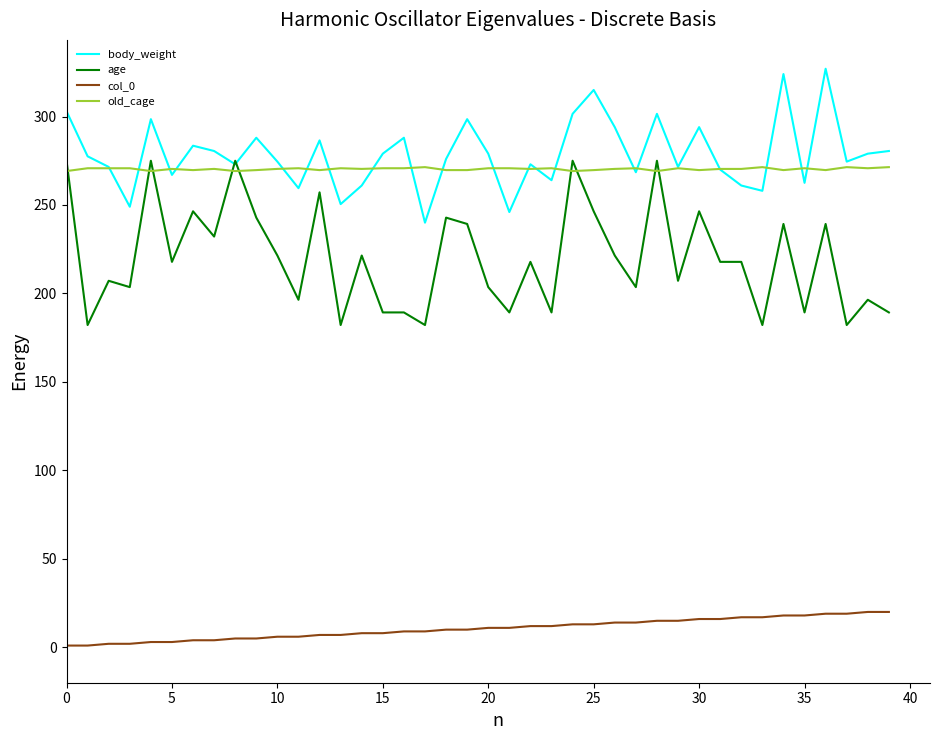

How many intersections are there between age and old_cage?

9